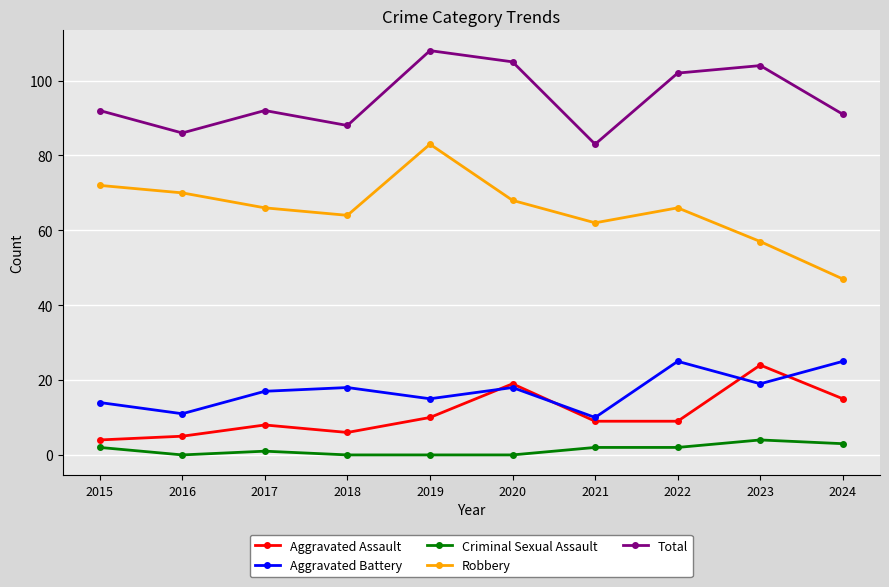

How many lines are shown in the chart?

5